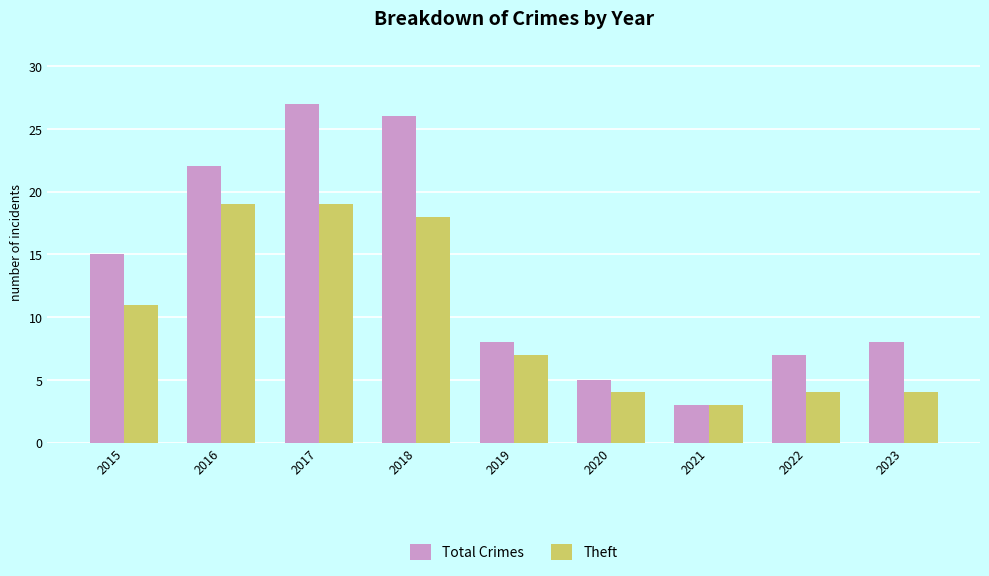

At how many categories does at least one series exceed 25?

2